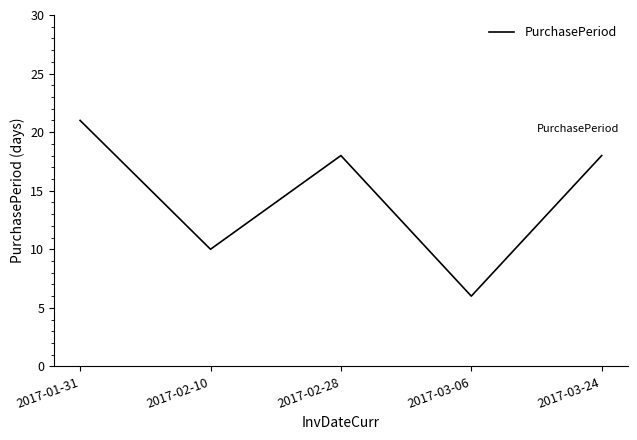

Where does the data first go above 18?

2017-01-31